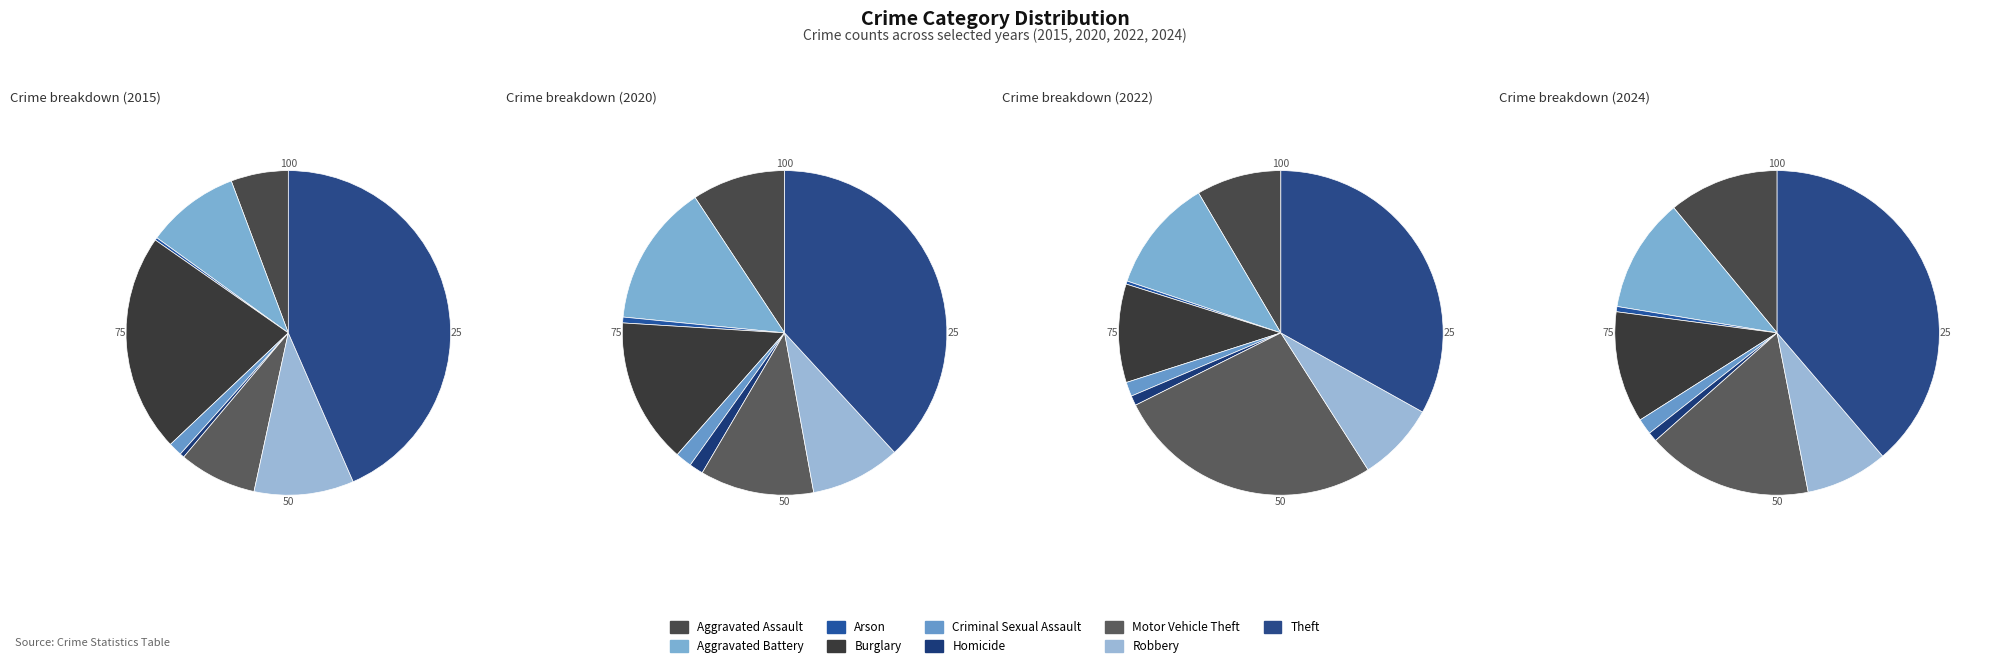

Does Motor Vehicle Theft represent more than half of the total?

No